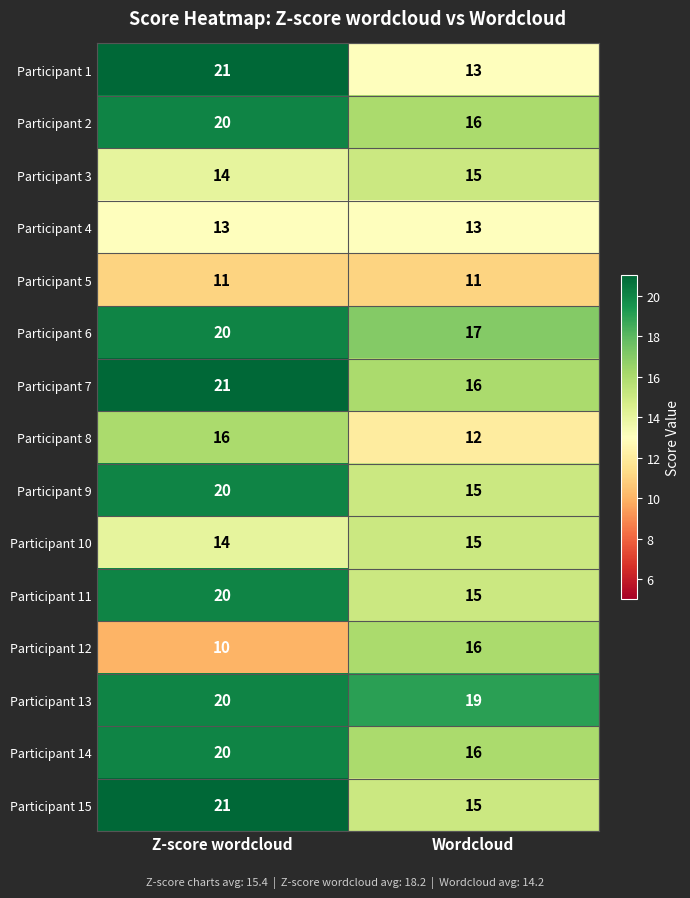

The value of Participant 9 at Z-score wordcloud is 13. True or false?

False